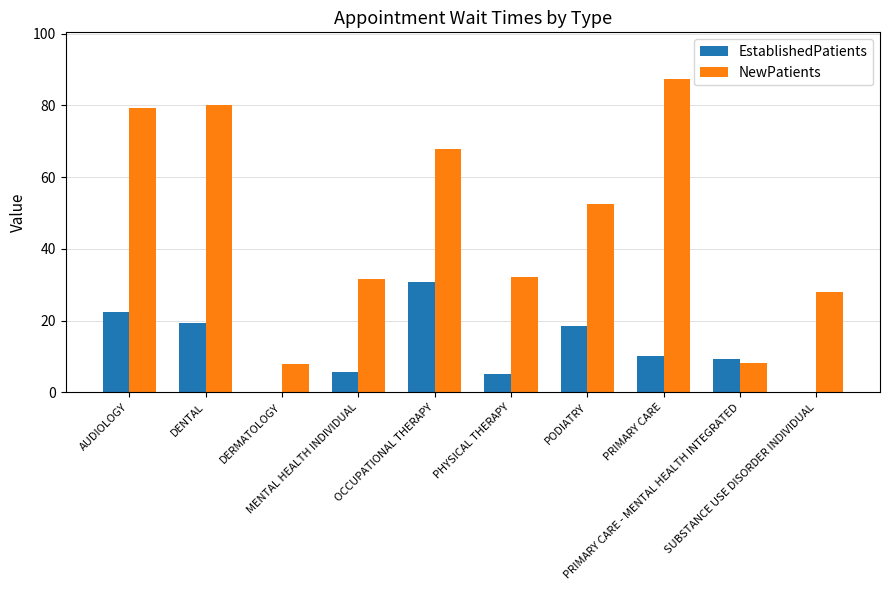

What is the sum of all EstablishedPatients values?

121.1